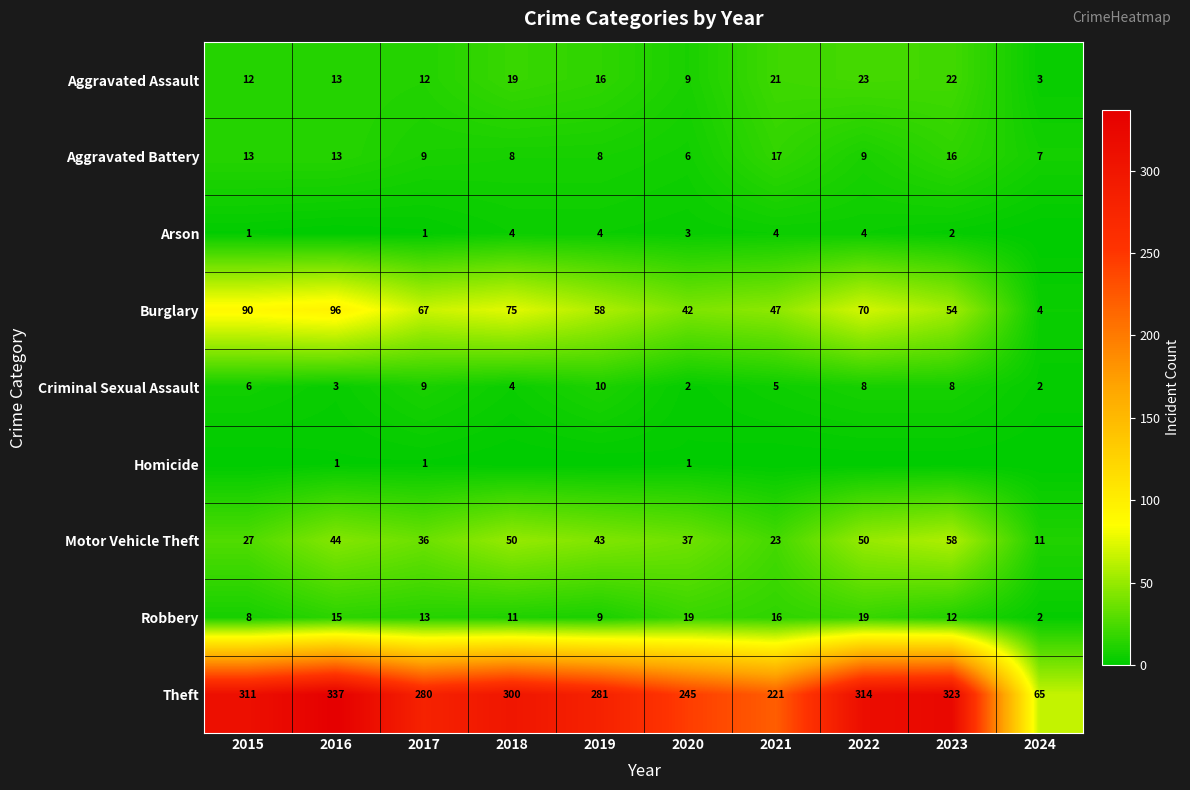

Which category has the highest value in the Burglary series?

2016